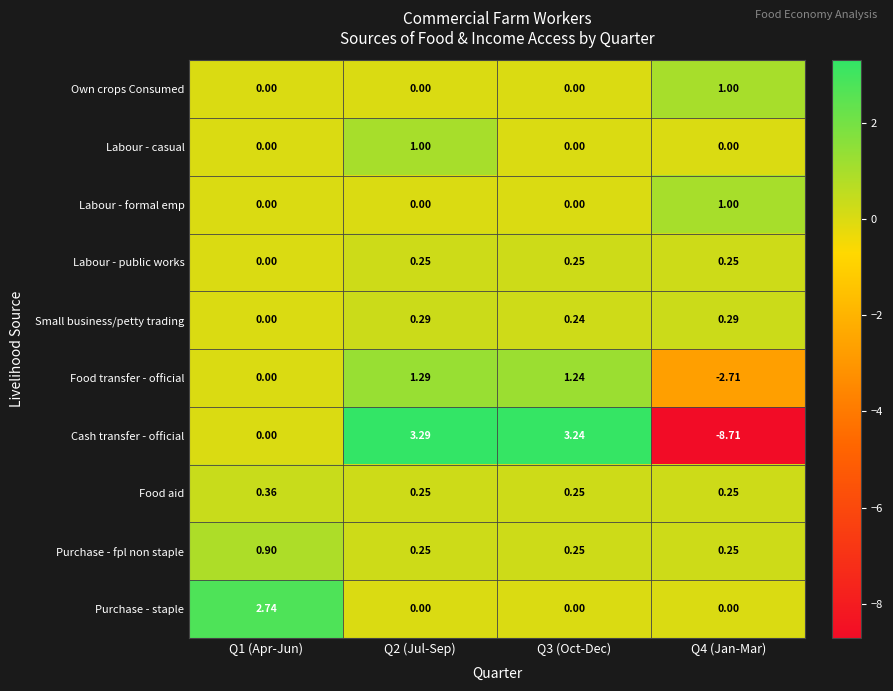

Which series has the largest total across all categories?

Purchase - staple